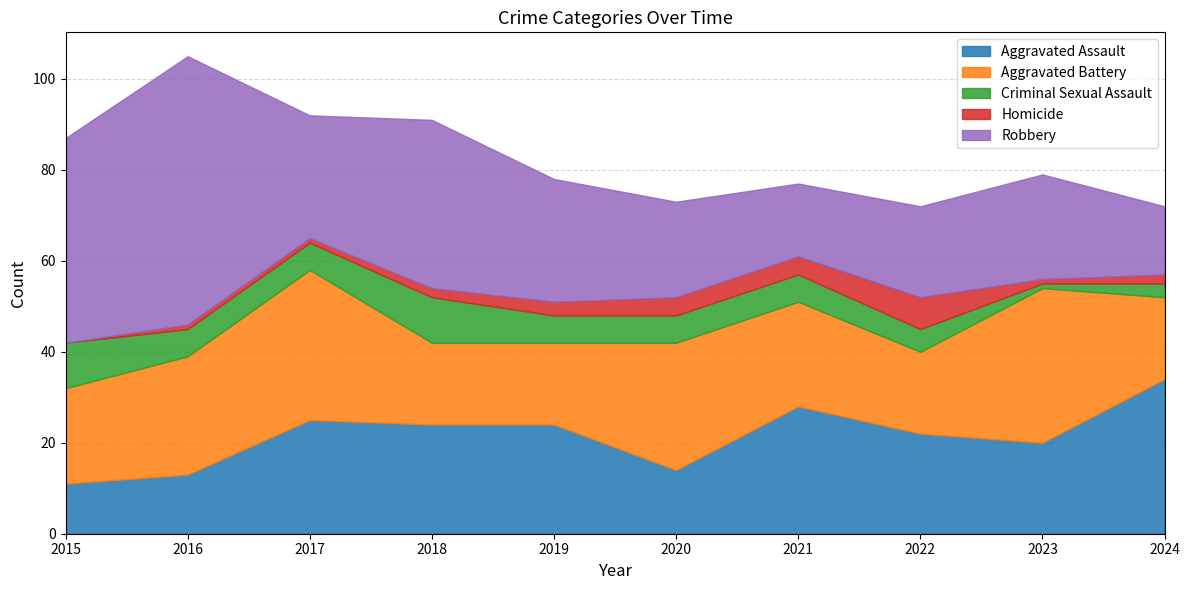

How many categories are shown in the chart?

10